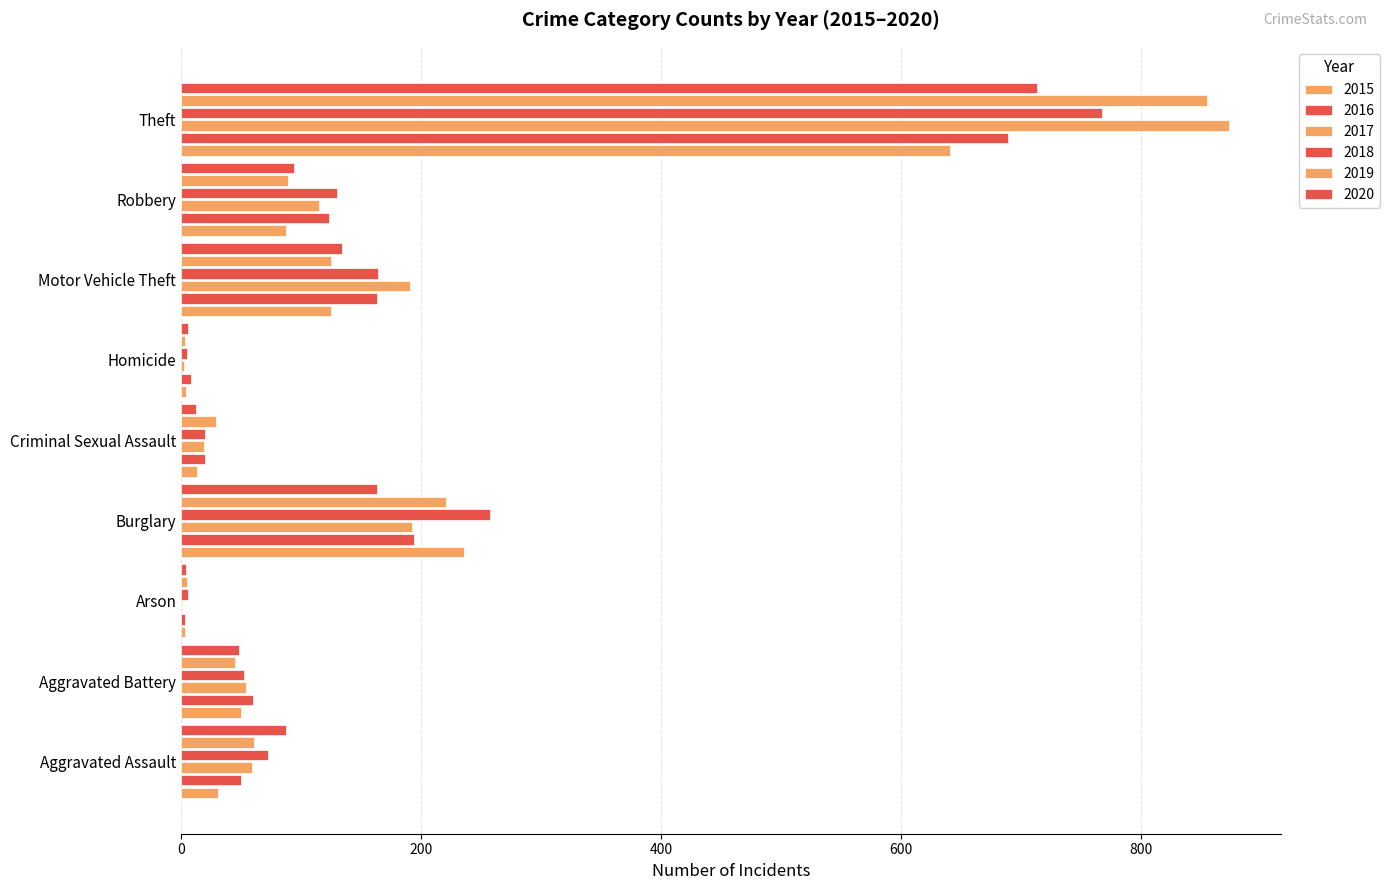

At Homicide, list the series in order from largest to smallest.

2016, 2020, 2018, 2015, 2019, 2017